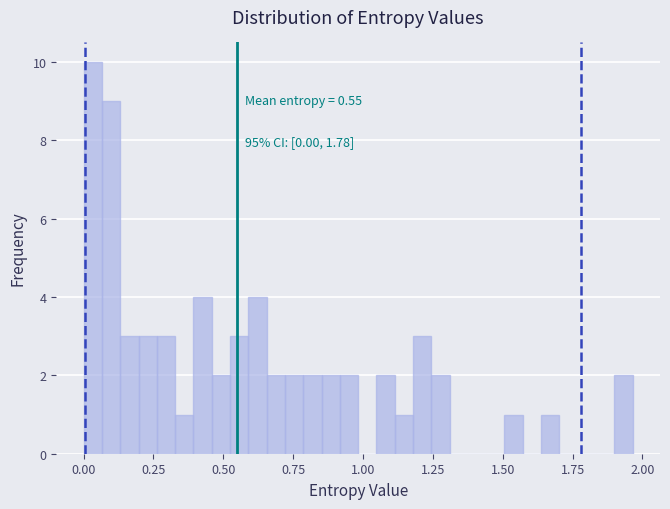

Read against the x-axis, roughly where is the centre of the tallest bar?

0.05